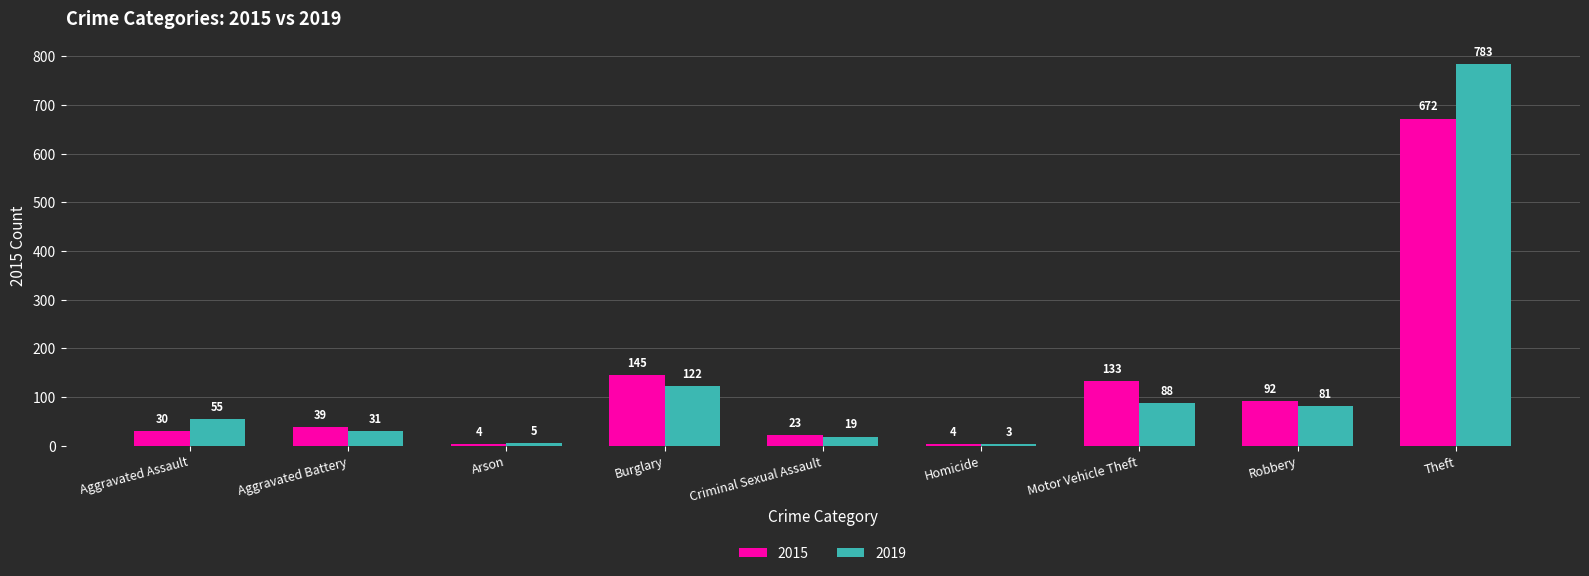

The value of 2019 at Aggravated Battery is 31. True or false?

True